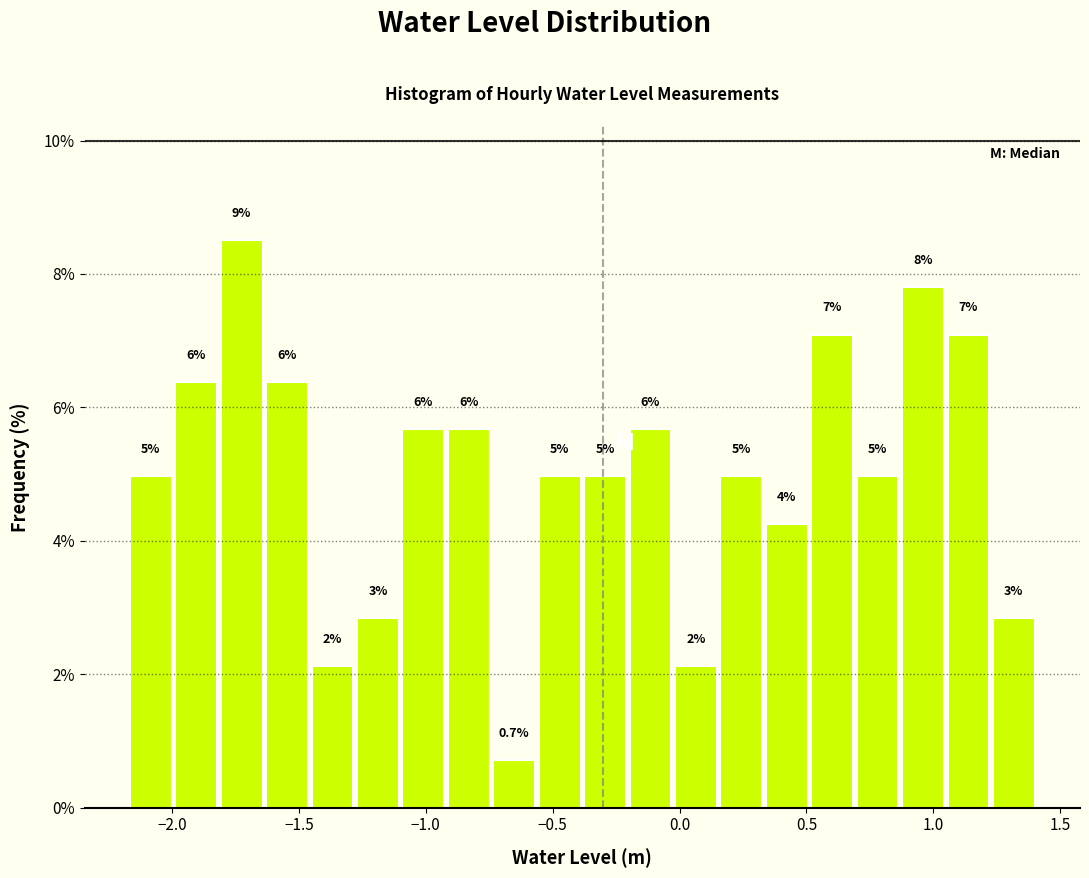

Around what value on the x-axis is the tallest bar? Give the approximate position of its centre, as read against the axis.

-1.75